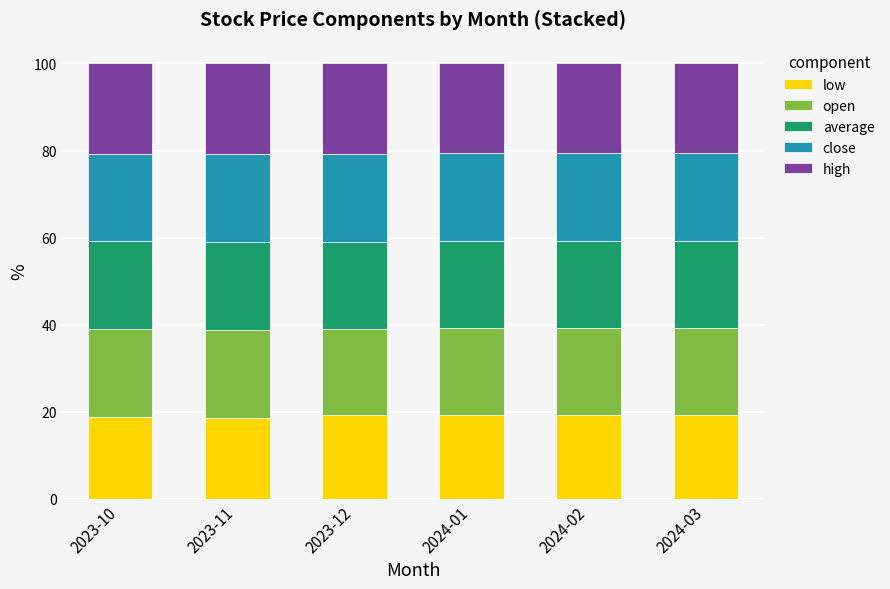

How many data points does each series have?

6